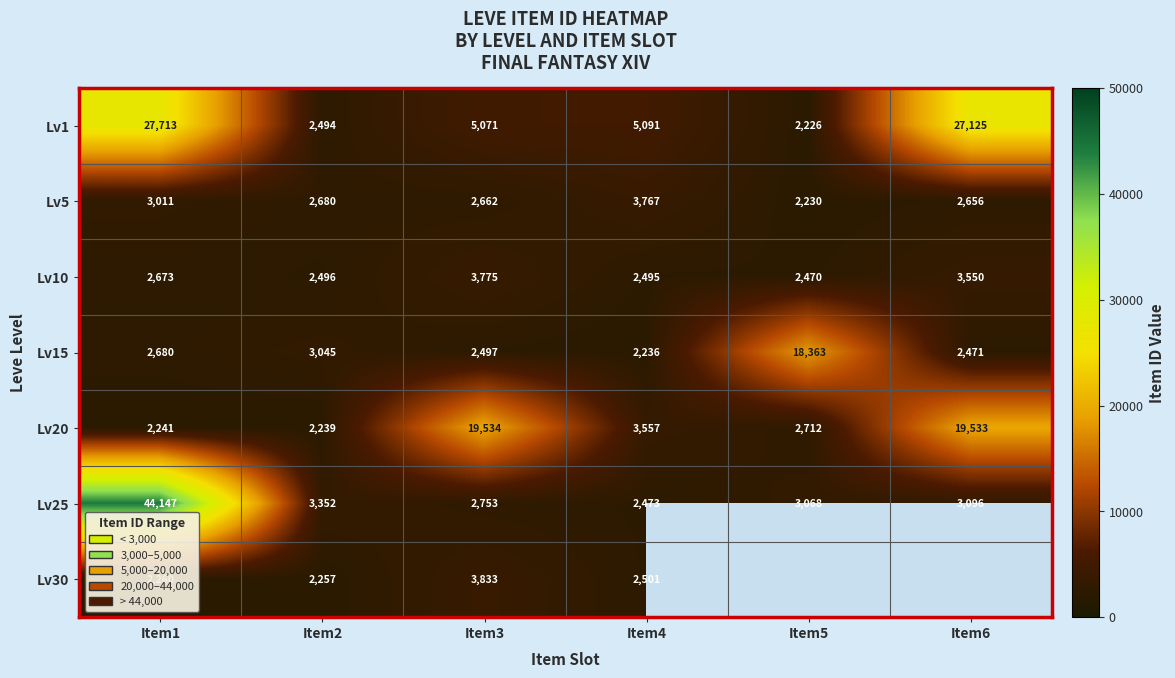

Which category has the lowest value across all series?

Item5